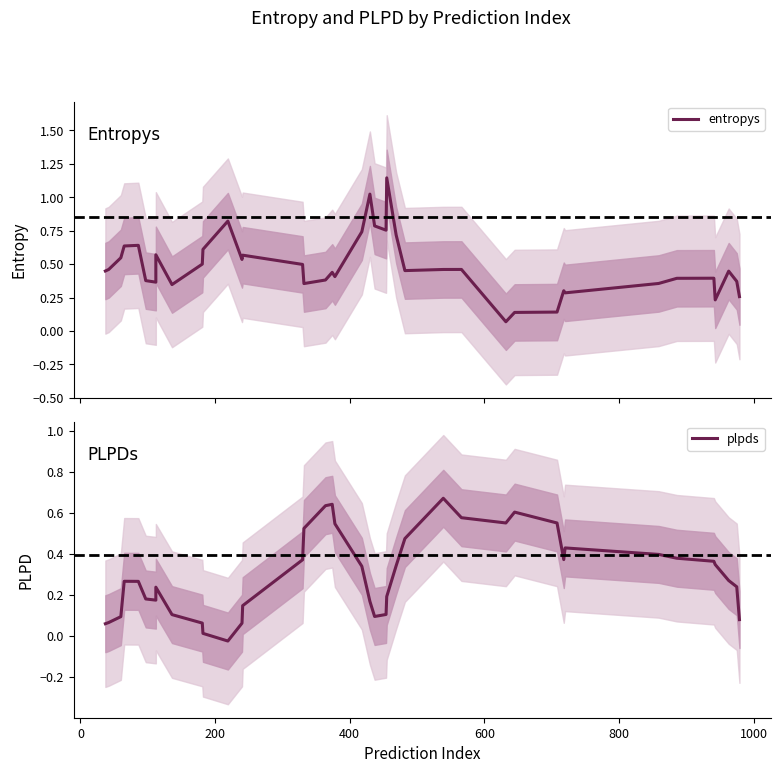

True or false: entropys has a value of 0.5 at 34.

False